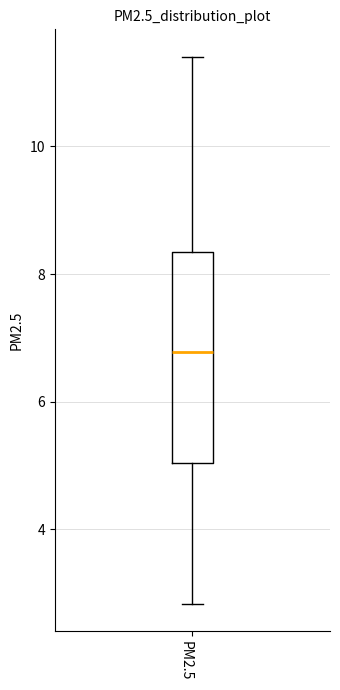

Read this box plot against the y-axis: the position of the median line, the range covered by the box, and the ends of both whiskers. The values are not printed on the chart, so give them approximately, as read against the axis.

median 6.8, box 5.0 to 8.4, whiskers 2.8 to 11.4